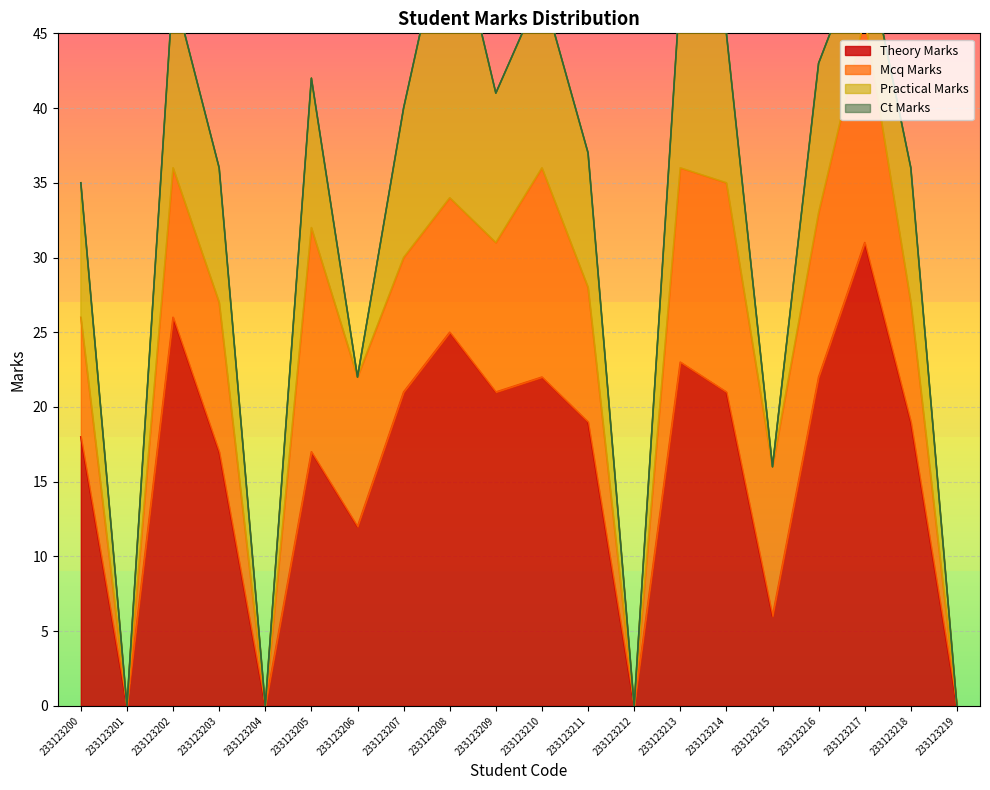

True or false: mcq_marks and ct_marks cross at least once.

False